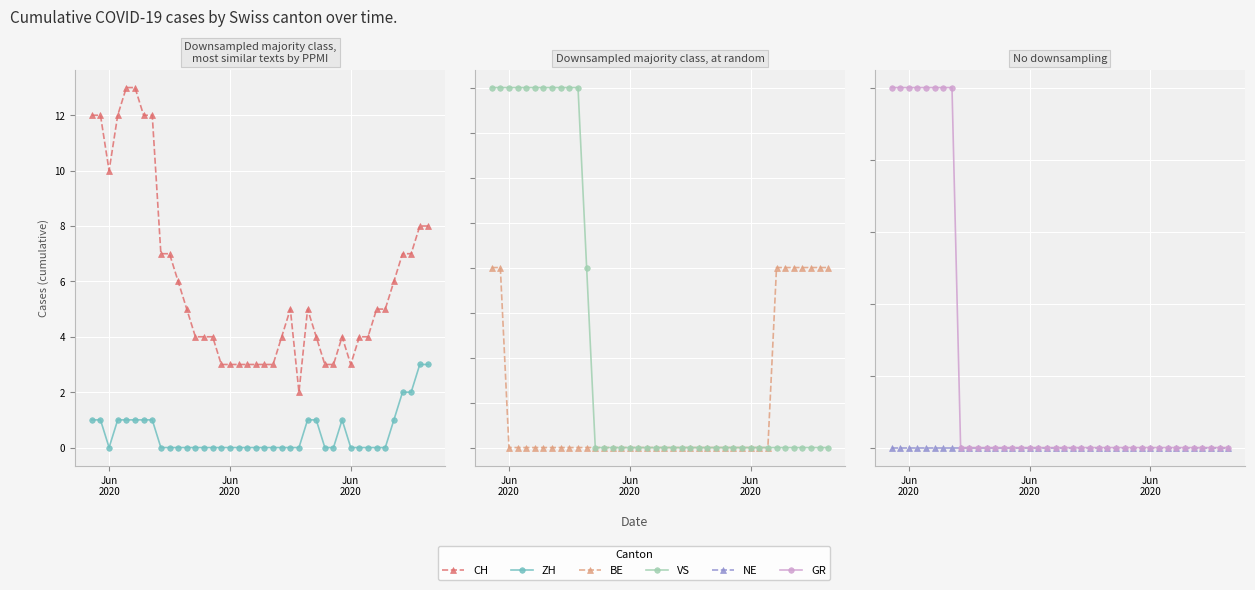

In ZH, how many points are lower than both neighbors (excluding endpoints)?

1